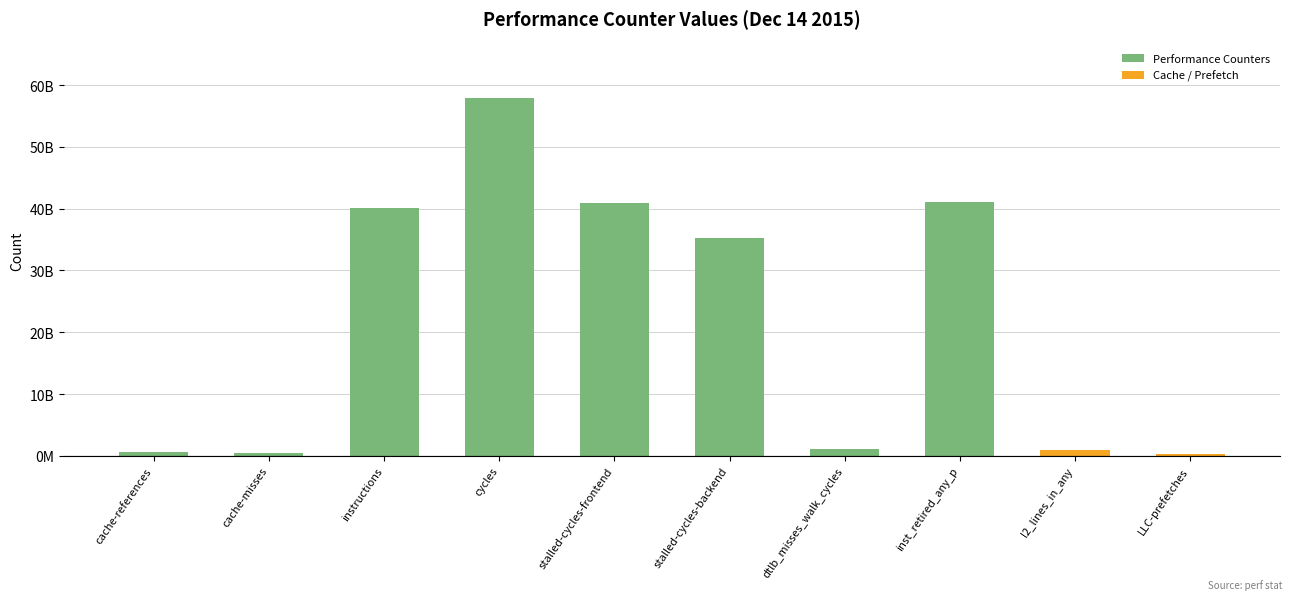

What is the sum of the values at cycles and LLC-prefetches?

58246464095